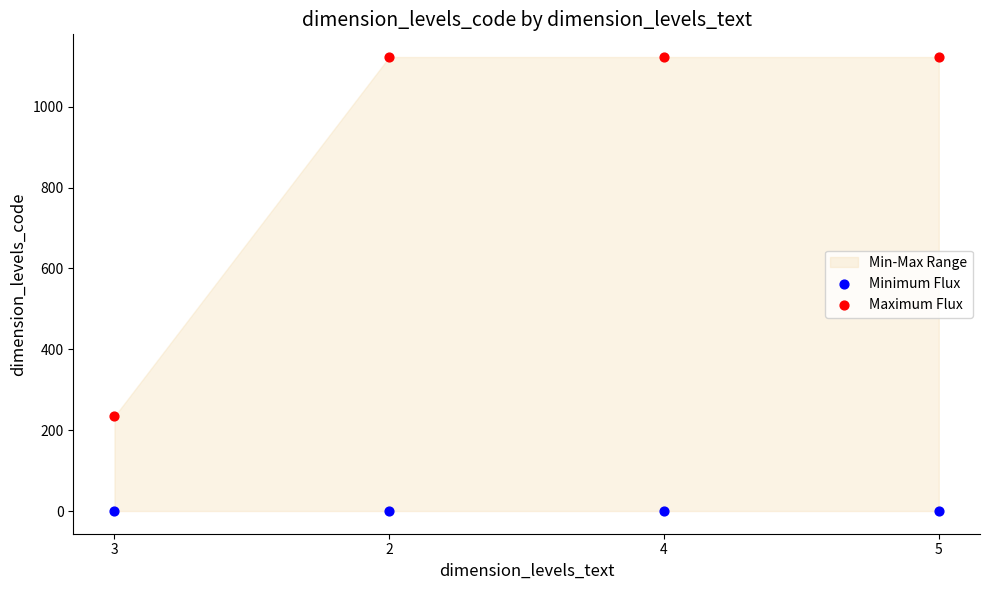

Across all series, what Y value is closest to 561?

234